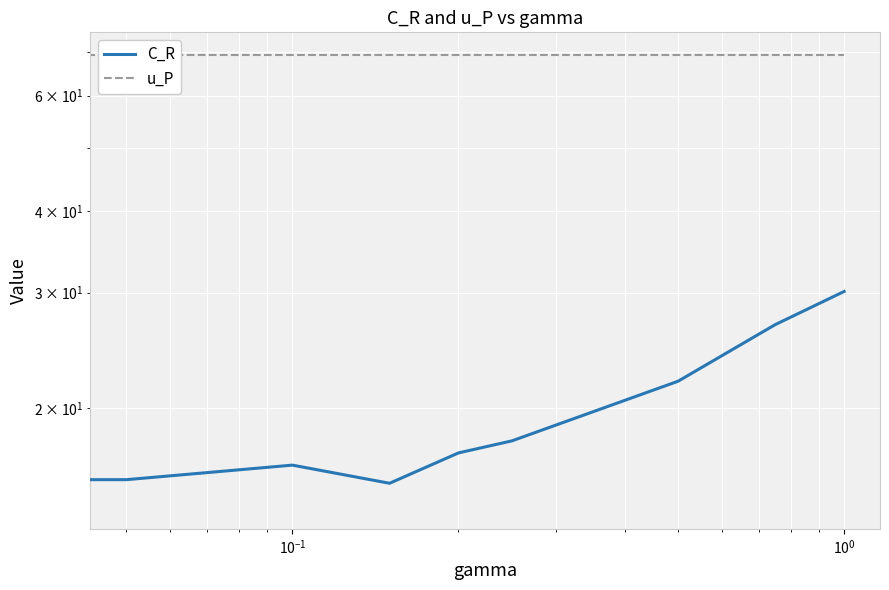

Which series has the widest spread of values?

C_R